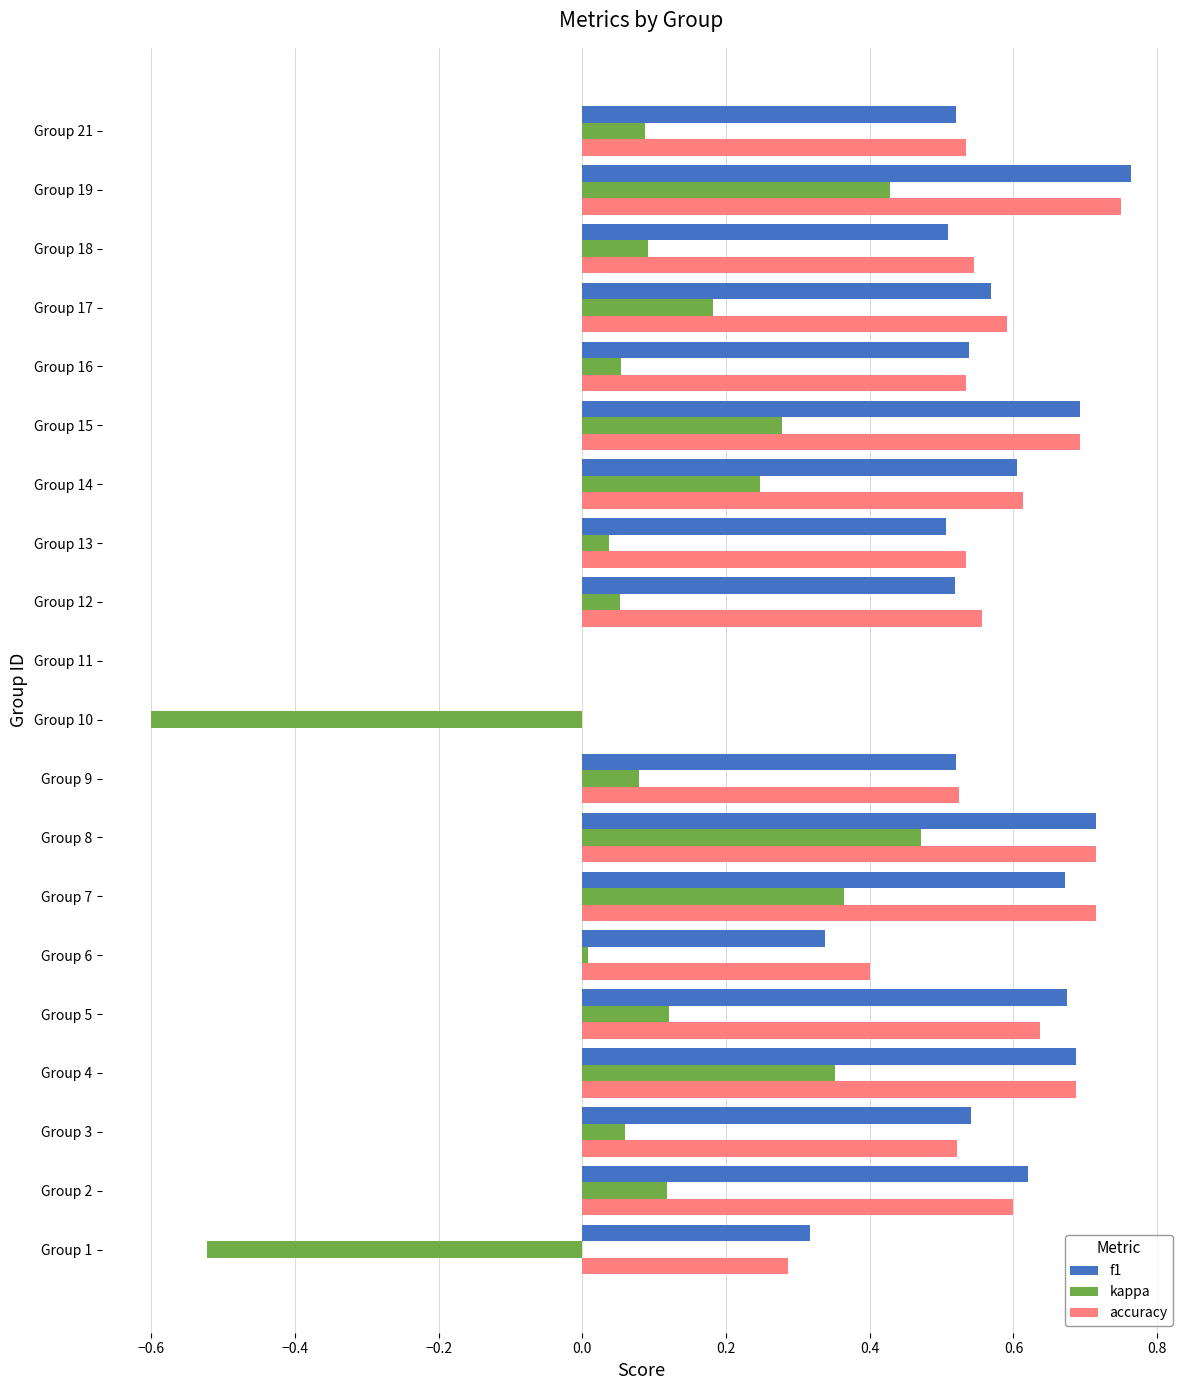

What is the sum of all f1 values?

10.3